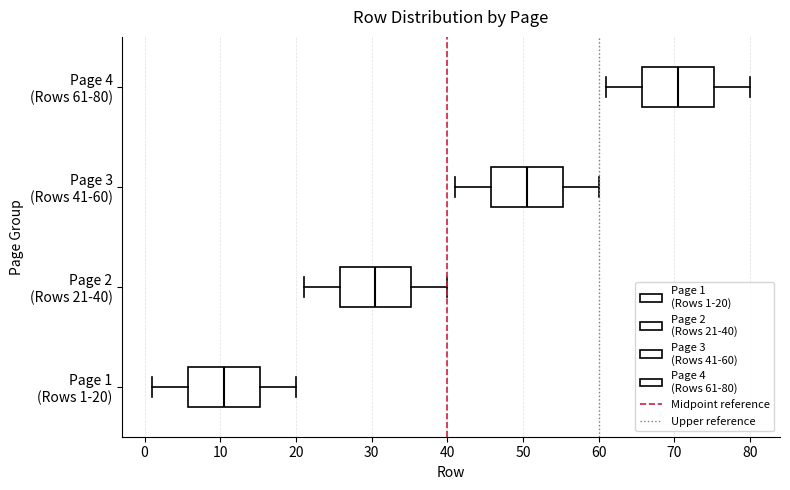

Where does the median line of the box for Page 3 (Rows 41-60) sit on the x-axis? The values are not printed on the chart, so give them approximately, as read against the axis.

51